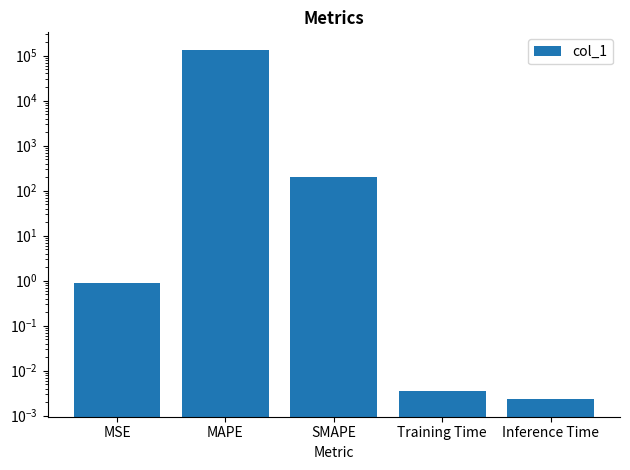

How many bars are there in total?

5